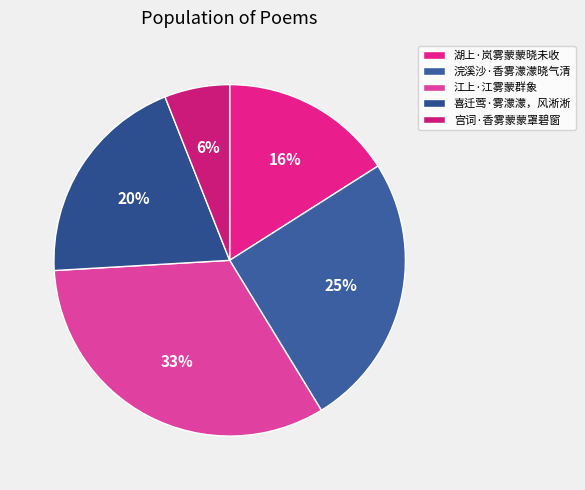

Count the number of slices in the pie.

5